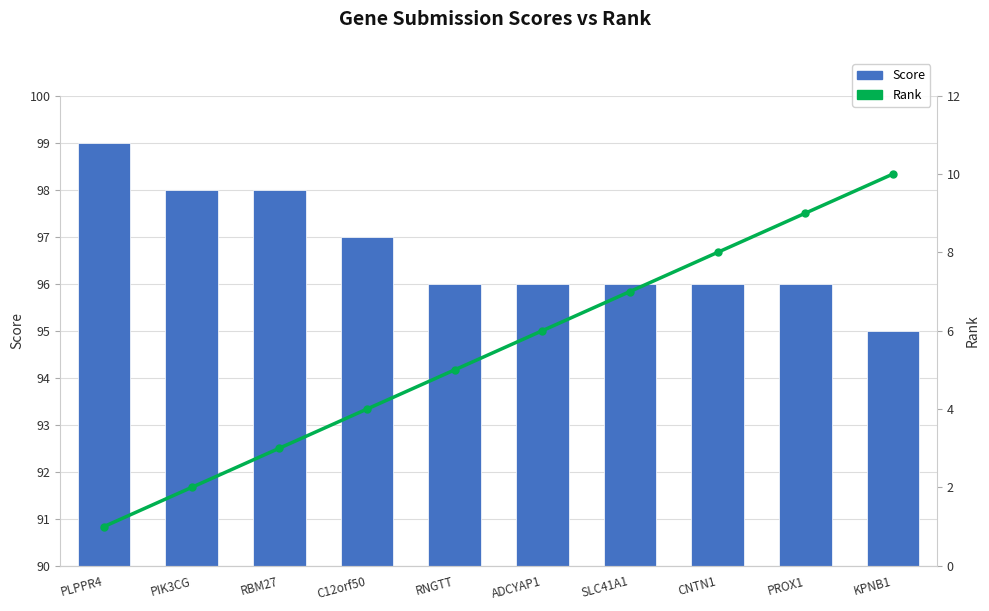

What position from the right is C12orf50?

7